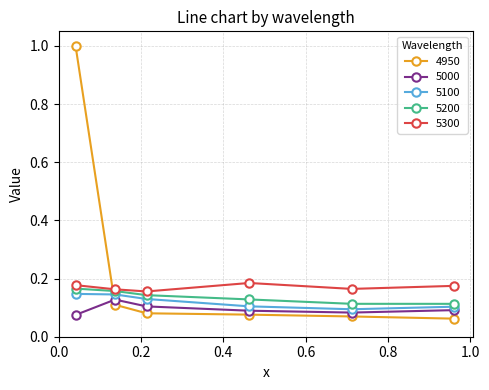

Is this an area chart (filled region under the line)?

No